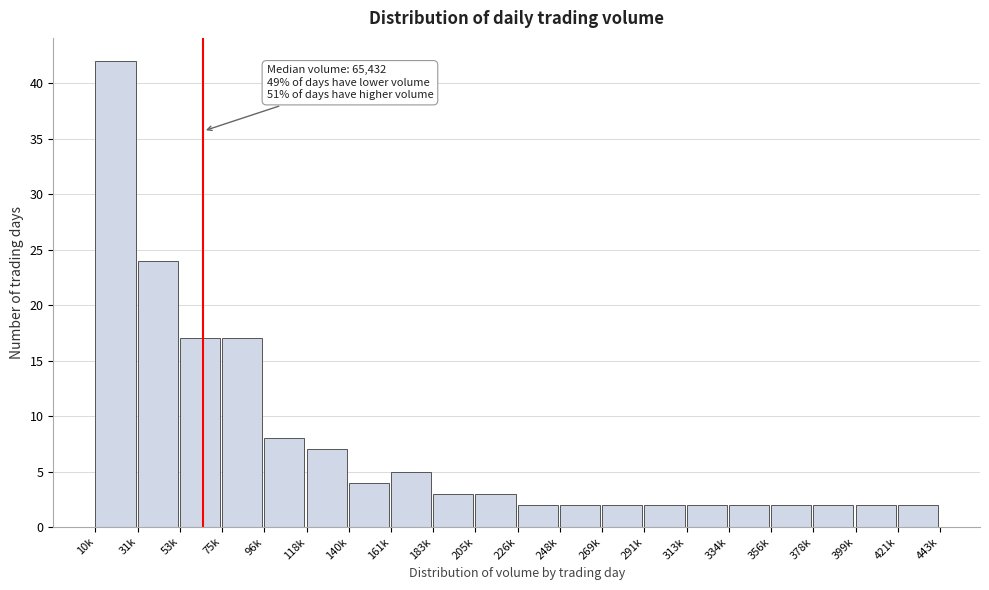

Reading right to left, extract all data points from this chart.

2	2	2	2	2	2	2	2	2	2	3	3	5	4	7	8	17	17	24	42